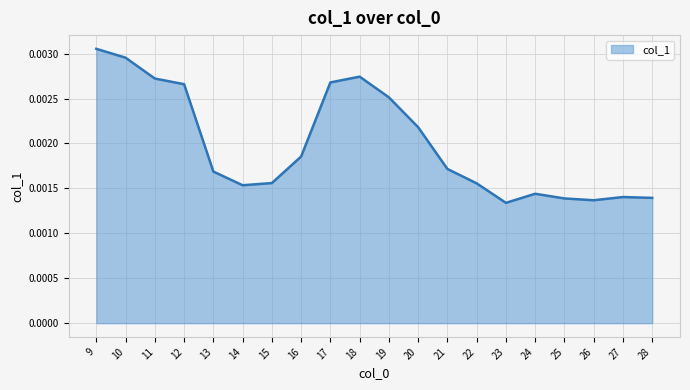

At which category does the chart reach its peak across all series?

9